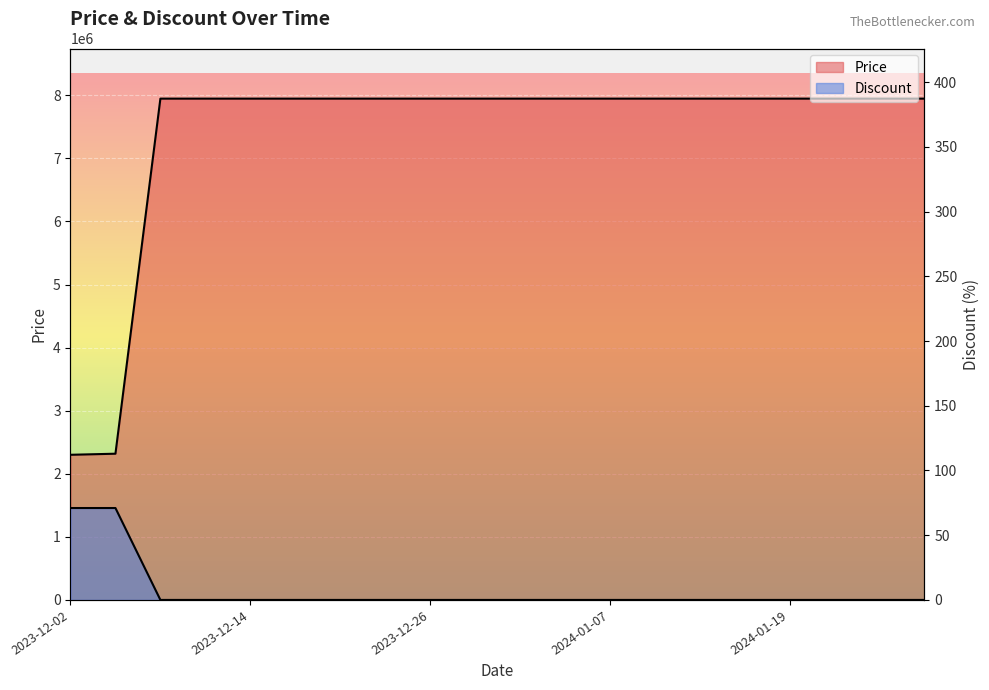

True or false: Discount and Price intersect in this chart.

False